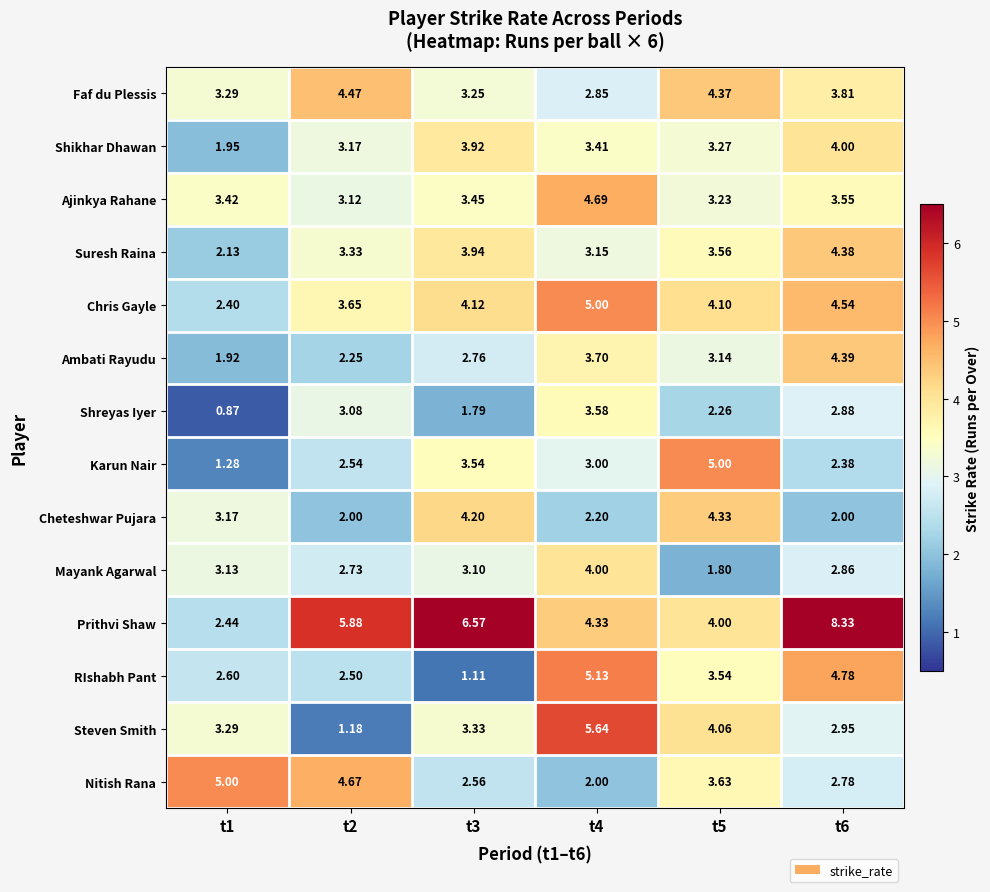

Rank the series at t4 from highest to lowest value.

Steven Smith, RIshabh Pant, Chris Gayle, Ajinkya Rahane, Prithvi Shaw, Mayank Agarwal, Ambati Rayudu, Shreyas Iyer, Shikhar Dhawan, Suresh Raina, Karun Nair, Faf du Plessis, Cheteshwar Pujara, Nitish Rana